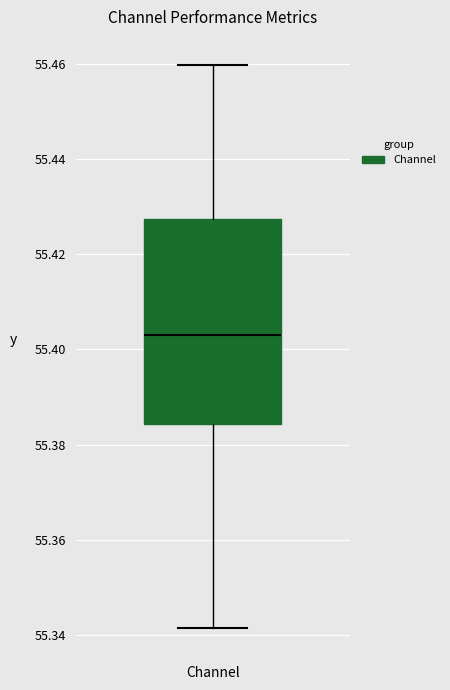

Where does the lower whisker of the box for Channel end on the y-axis? The values are not printed on the chart, so give them approximately, as read against the axis.

55.342